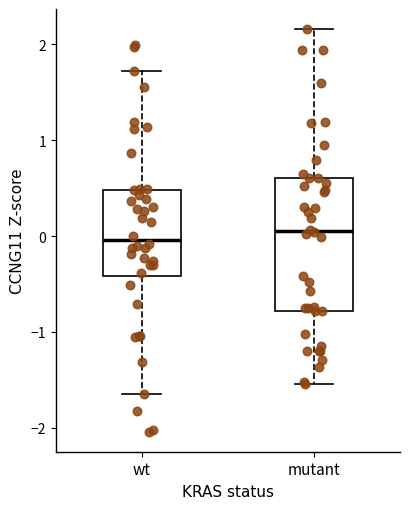

Where is the upper edge of the box for mutant on the y-axis? The values are not printed on the chart, so give them approximately, as read against the axis.

0.6